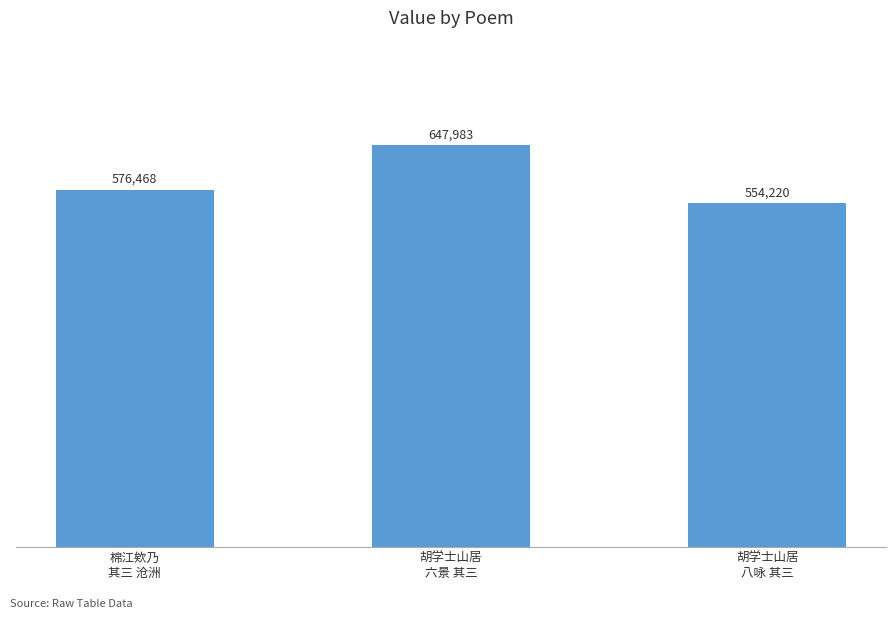

Are the bars horizontal?

No